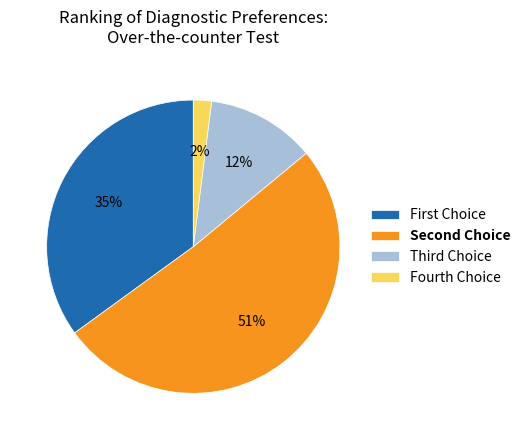

True or false: Fourth Choice accounts for 2% of the total.

True